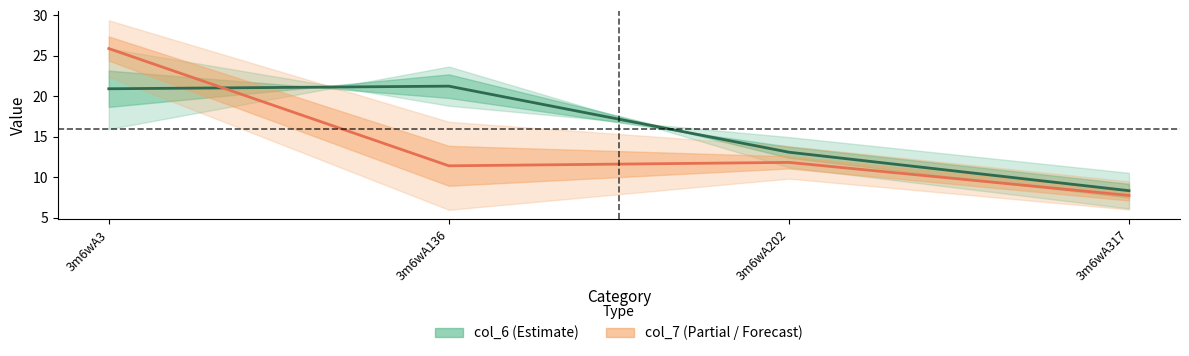

Rank the series by their average value, from lowest to highest.

col_7, col_6